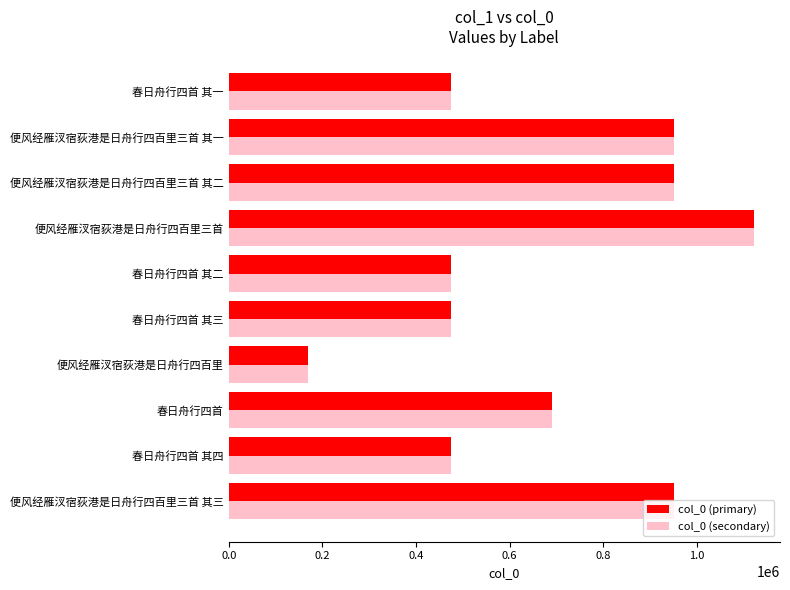

True or false: col_0 (secondary) has a value of 168303 at 便风经雁汊宿荻港是日舟行四百里.

True